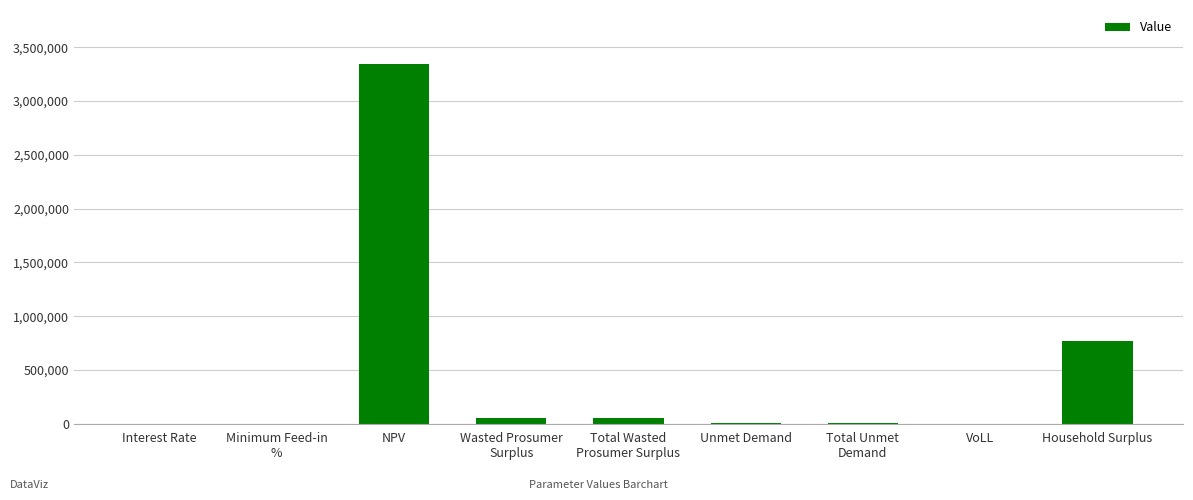

What is the sum of all values?

4237590.8